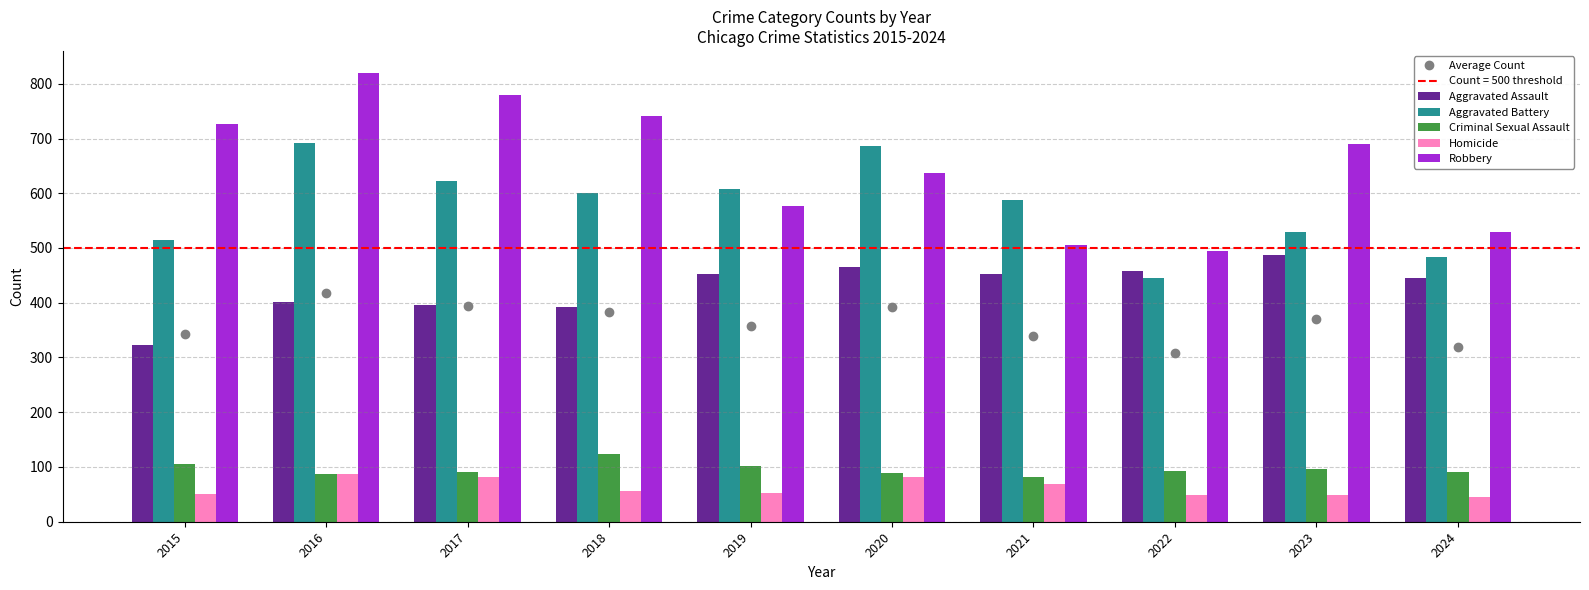

The Robbery series shows 780.0 at 2017. True or false?

True